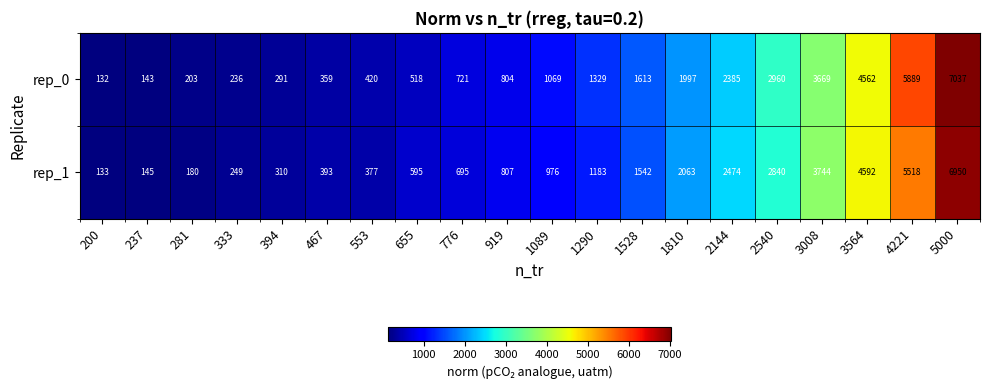

What is the average value of the rep_0 series?

1817